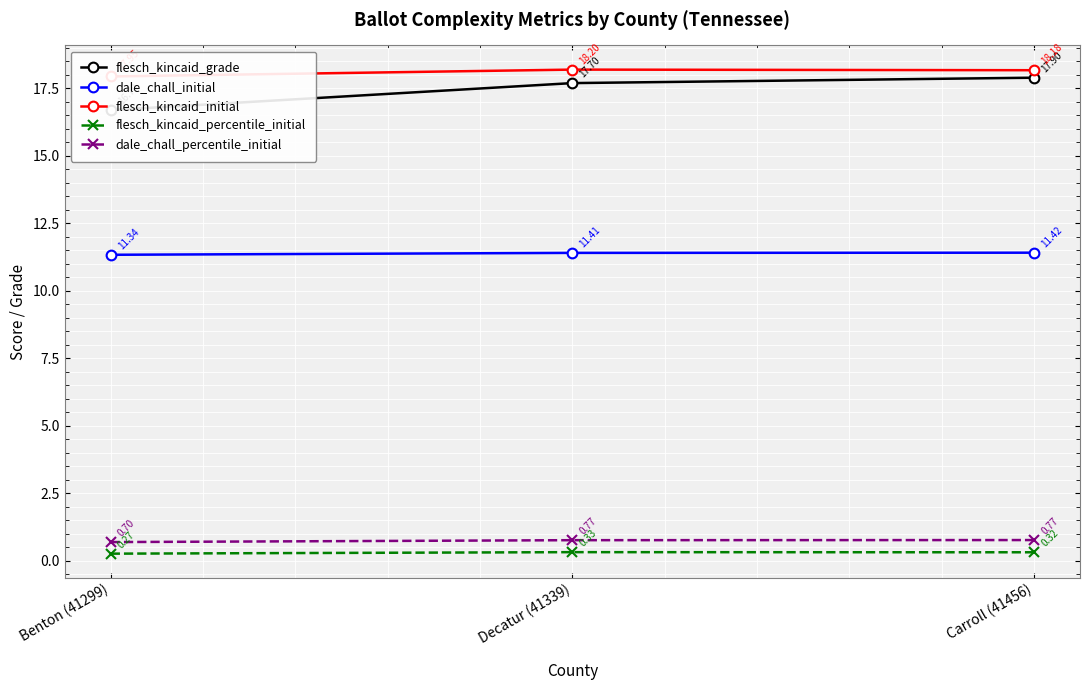

Is the value of dale_chall_percentile_initial at Benton (41299) greater than the value of flesch_kincaid_initial at Carroll (41456)?

No